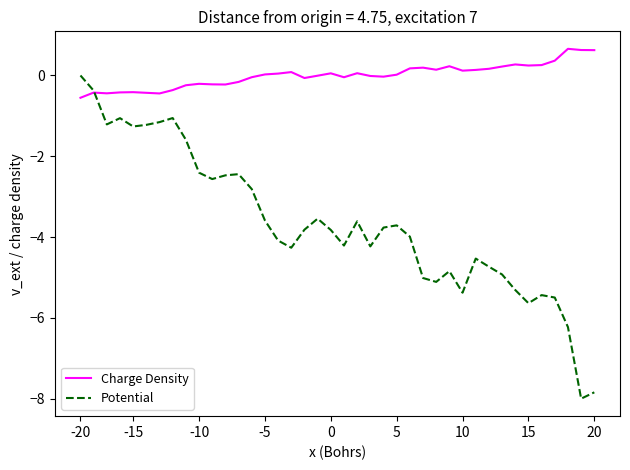

Does the chart display data point markers on the line(s)?

No